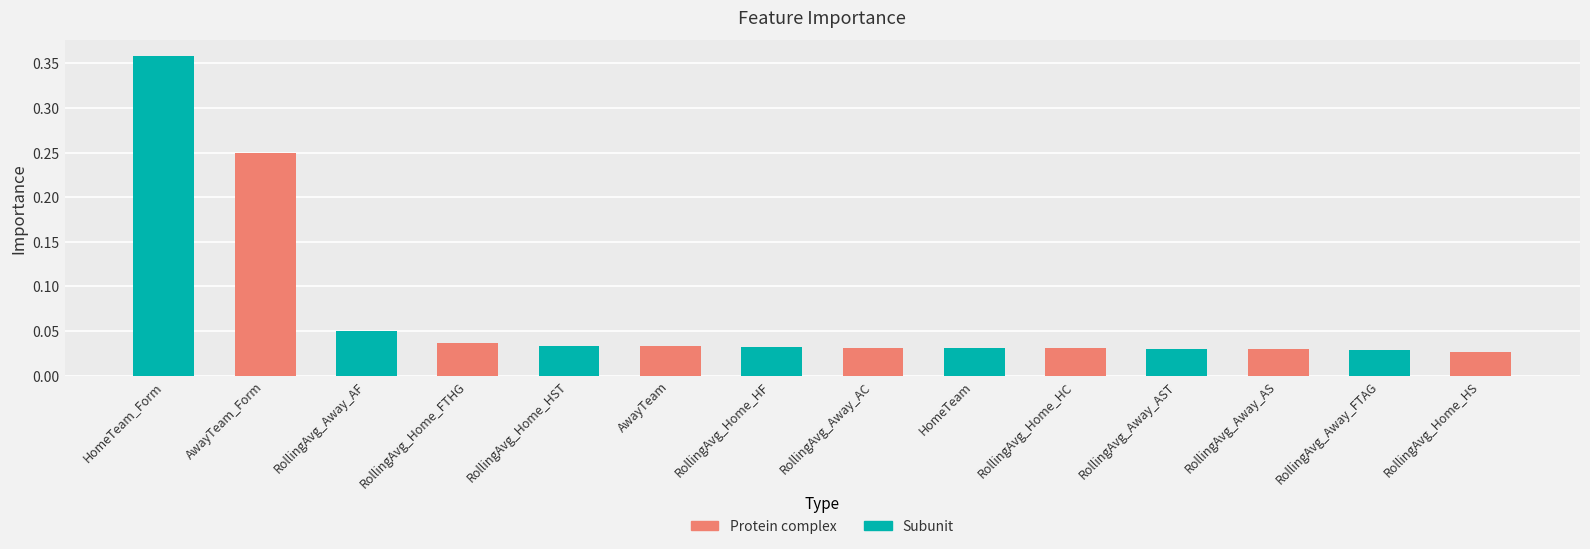

Which series has the largest total across all categories?

Subunit